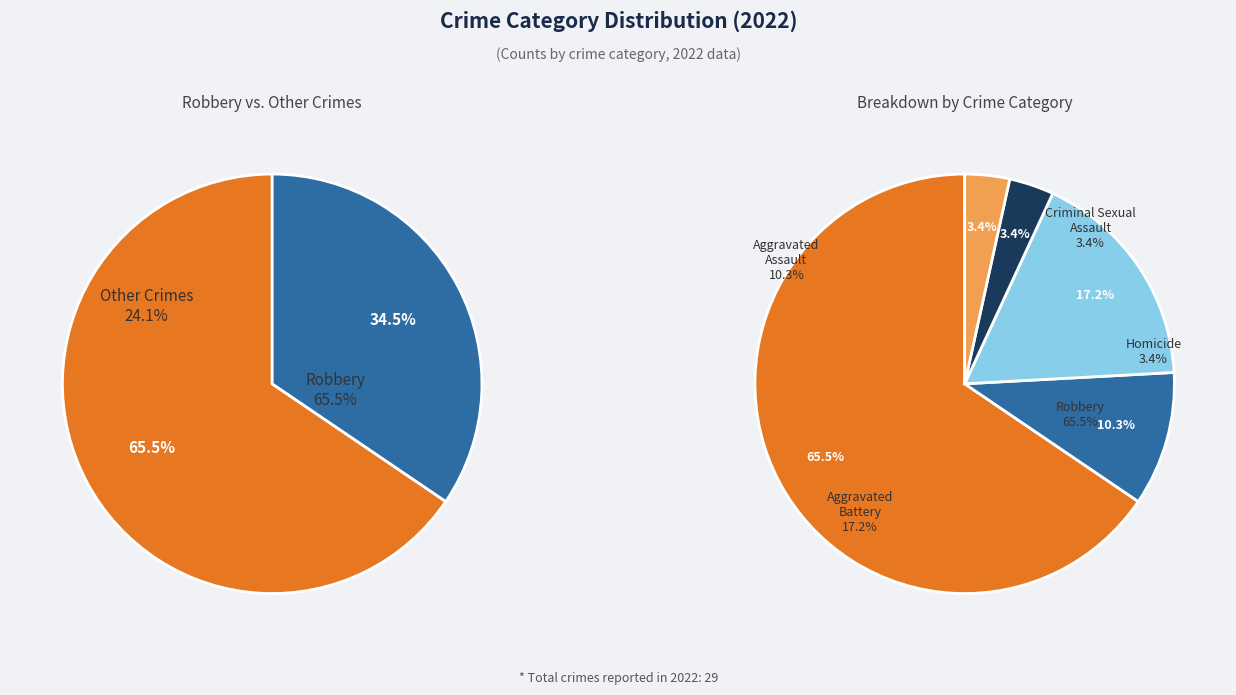

Combined, do Homicide and Aggravated Assault account for over 50%?

No